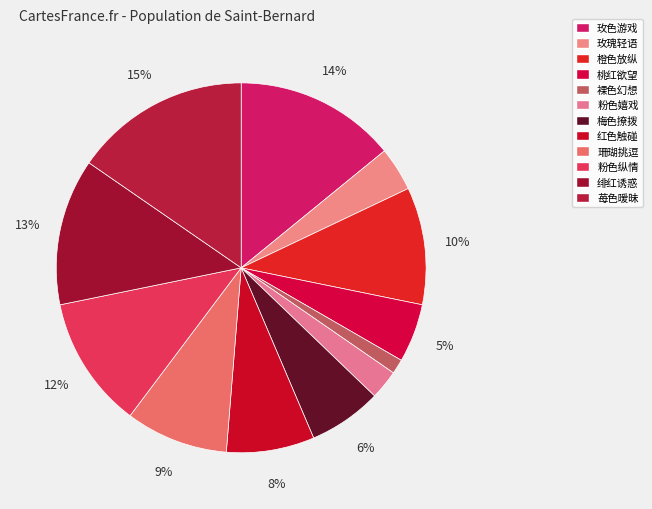

How many slices are in this pie chart?

12